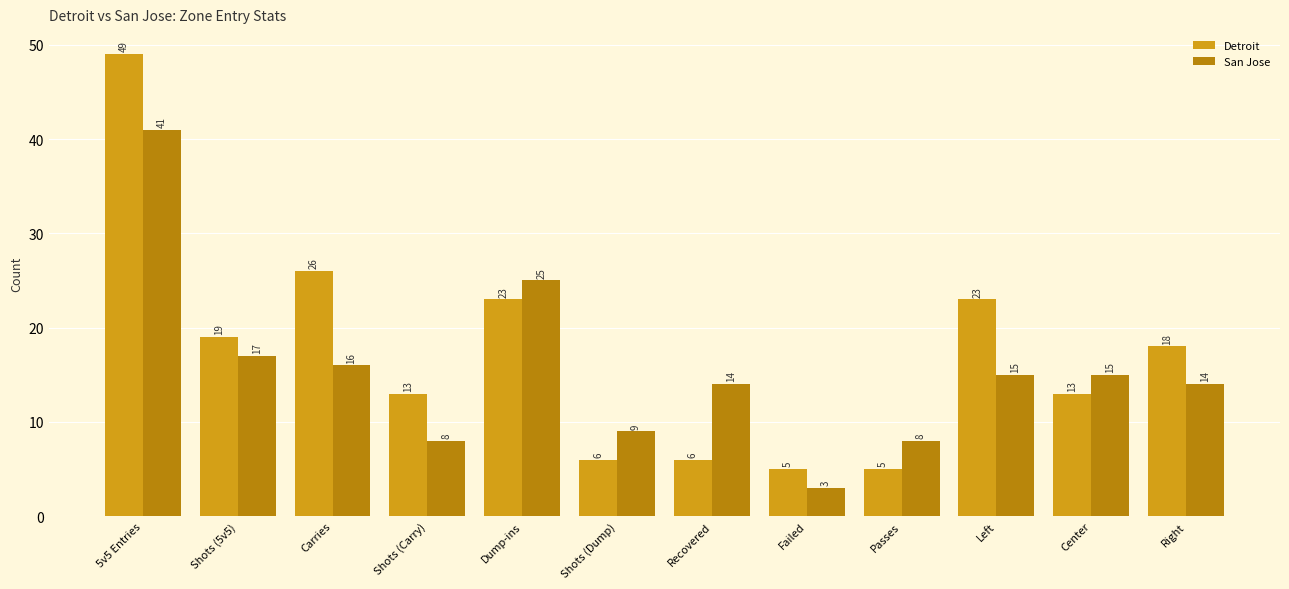

Which series changed the most between Shots (Dump) and Failed?

San Jose